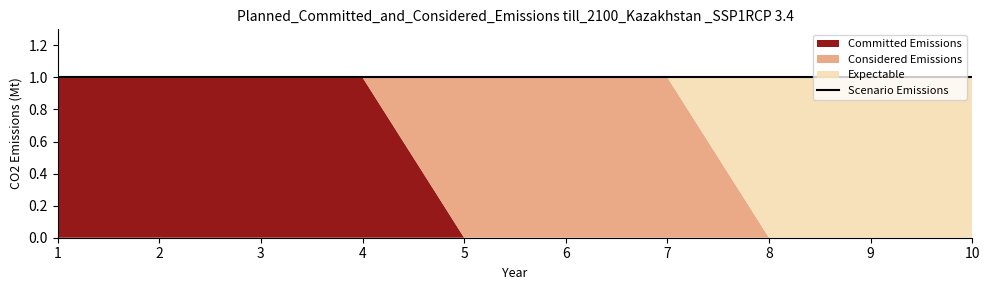

Is it true that 1 equals 0 at 3?

True